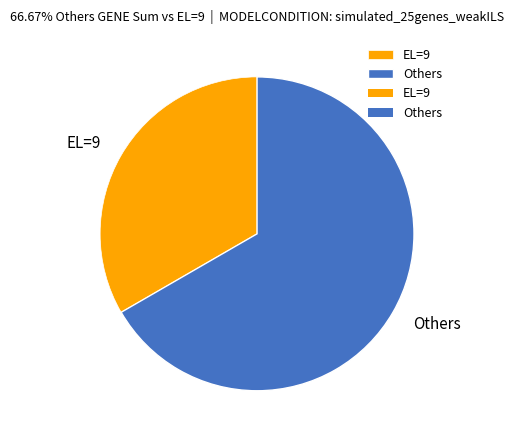

Between Others and EL=9, which is larger?

Others